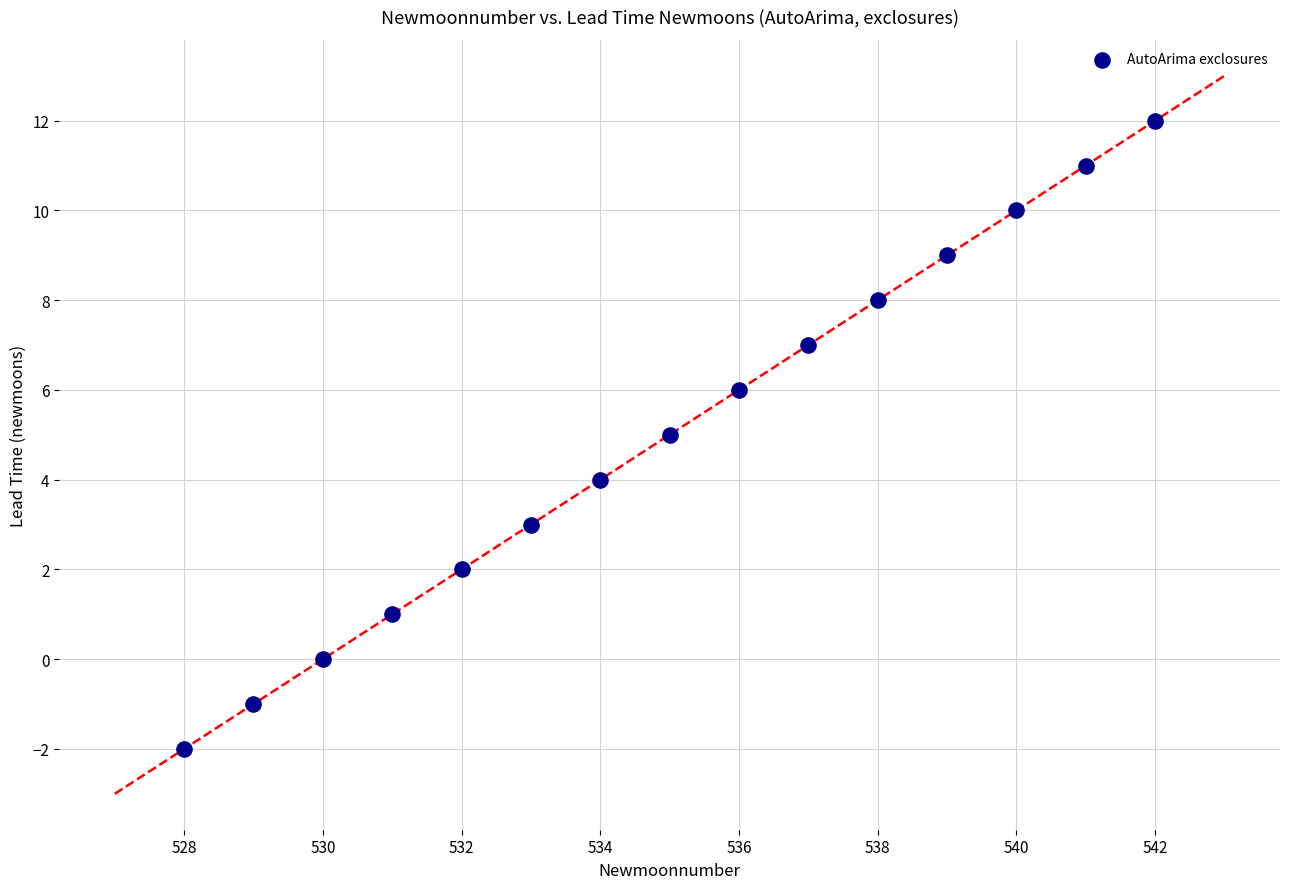

What is the range of X values (max minus min)?

14